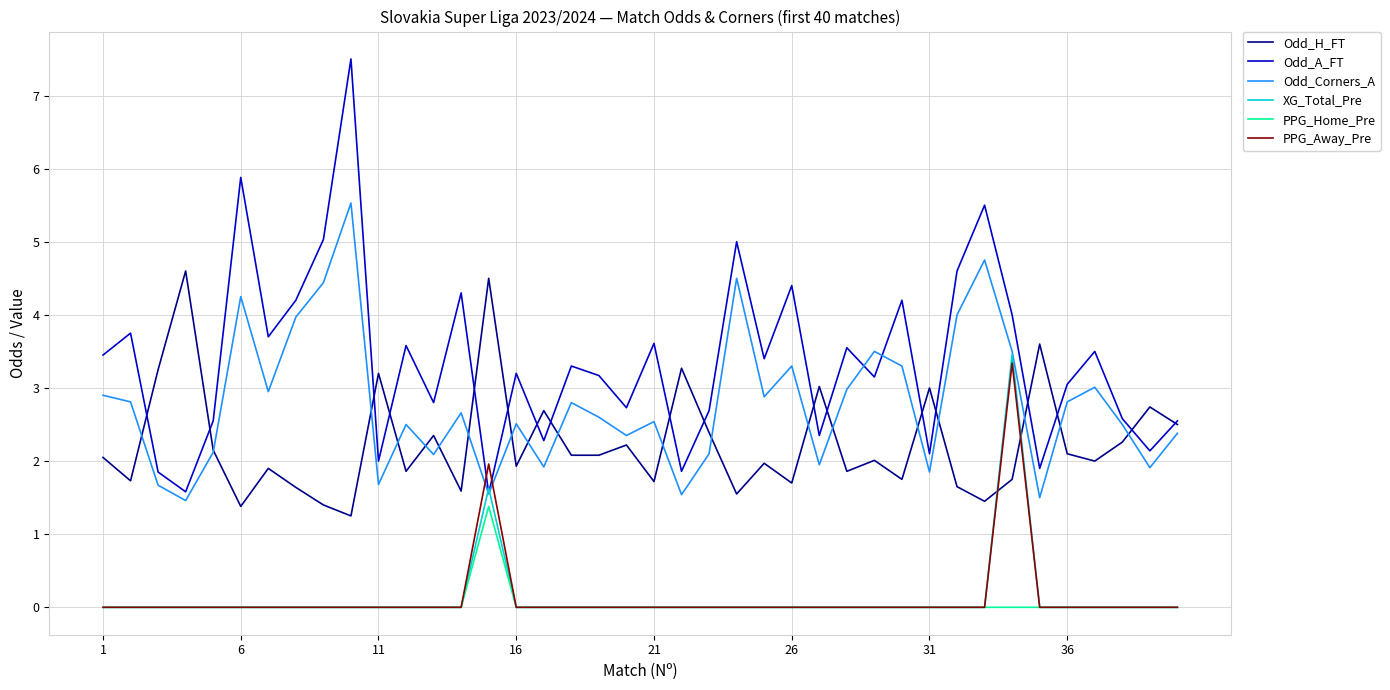

True or false: XG_Total_Pre has more than 0 points higher than both neighbors.

True